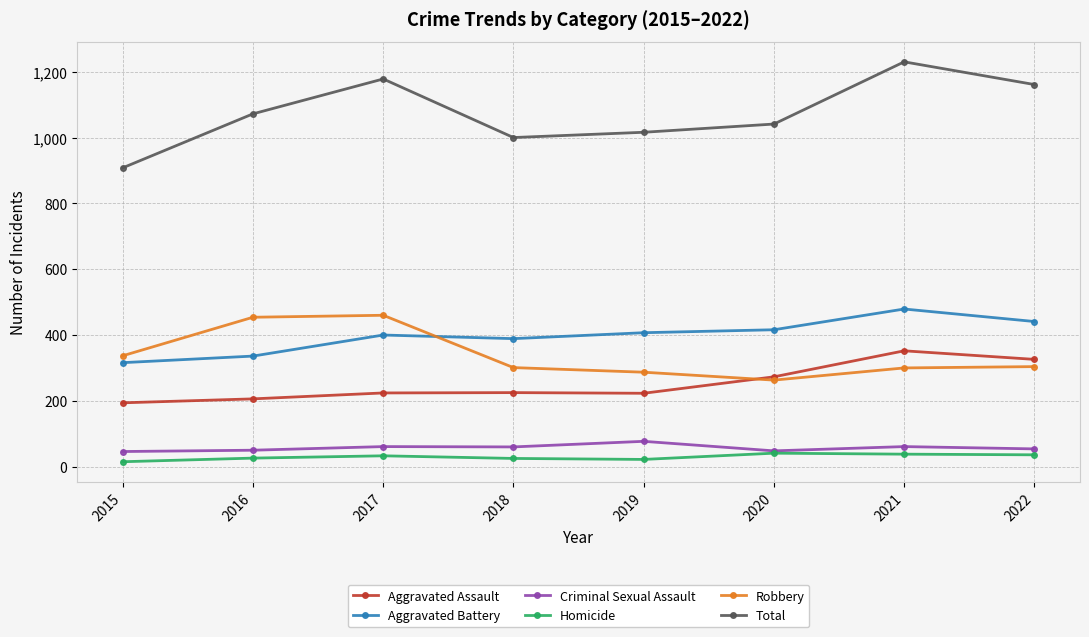

Which series changed the most between 2015 and 2021?

Total